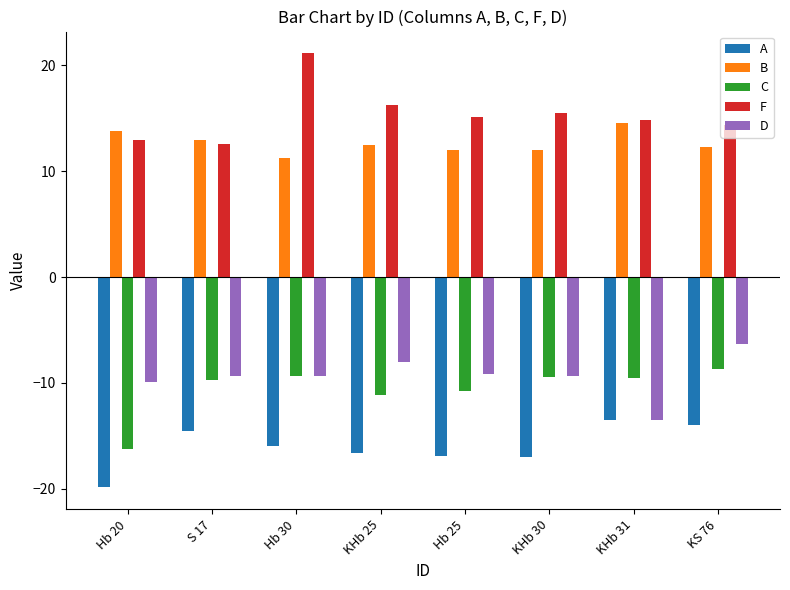

What is the lowest value of the F series?

12.6